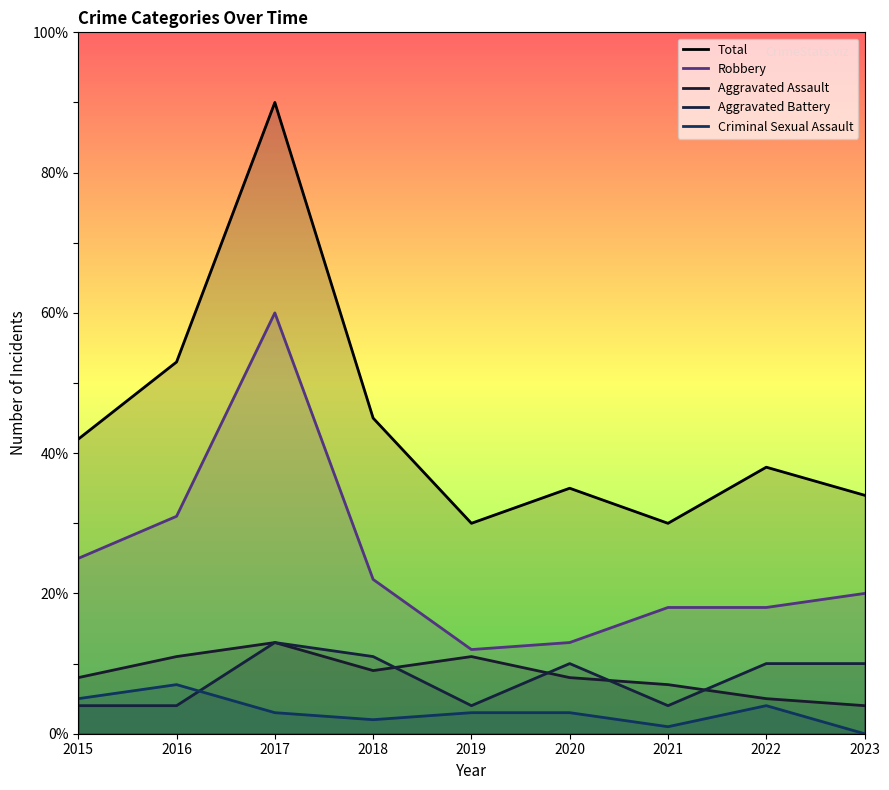

Between 2018 and 2020, which series saw the biggest shift?

Total